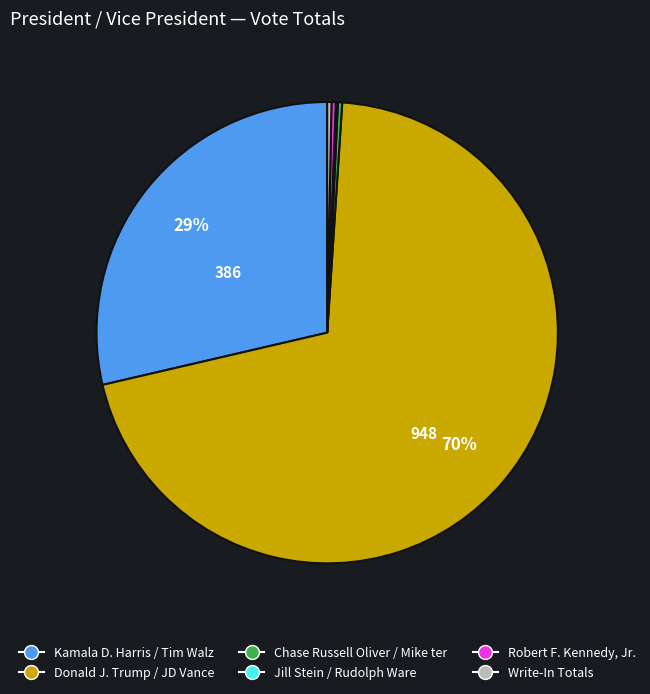

Is there any slice that represents more than half of the pie?

Yes